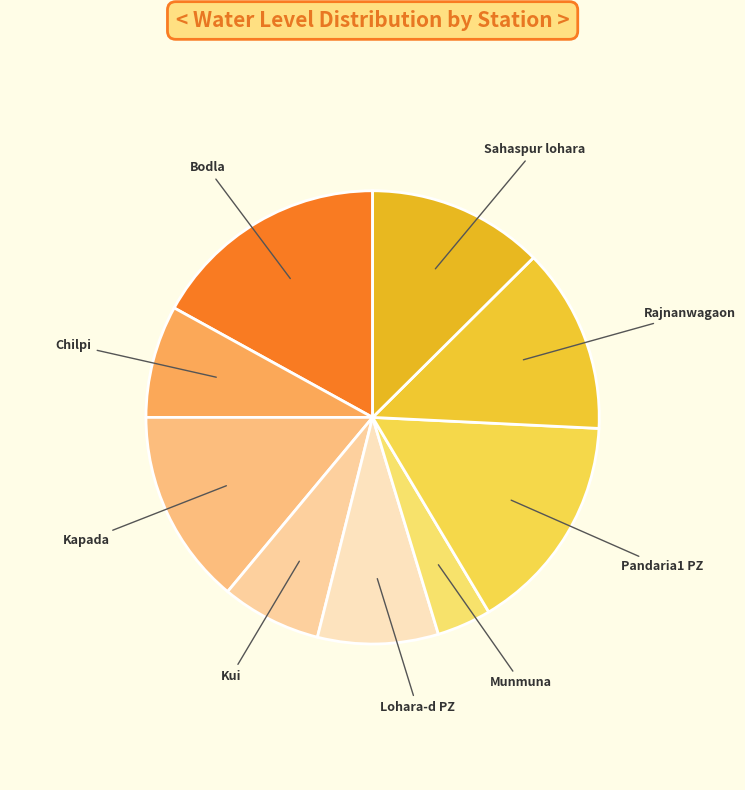

How many segments does this pie chart have?

9